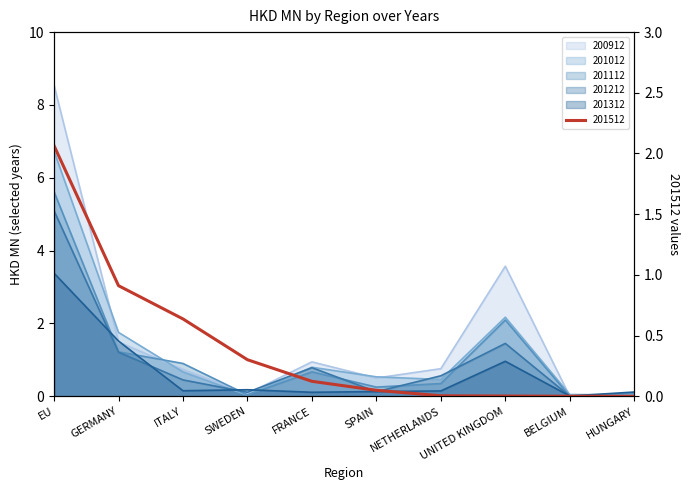

How many times do 201012 and 201212 cross each other?

4